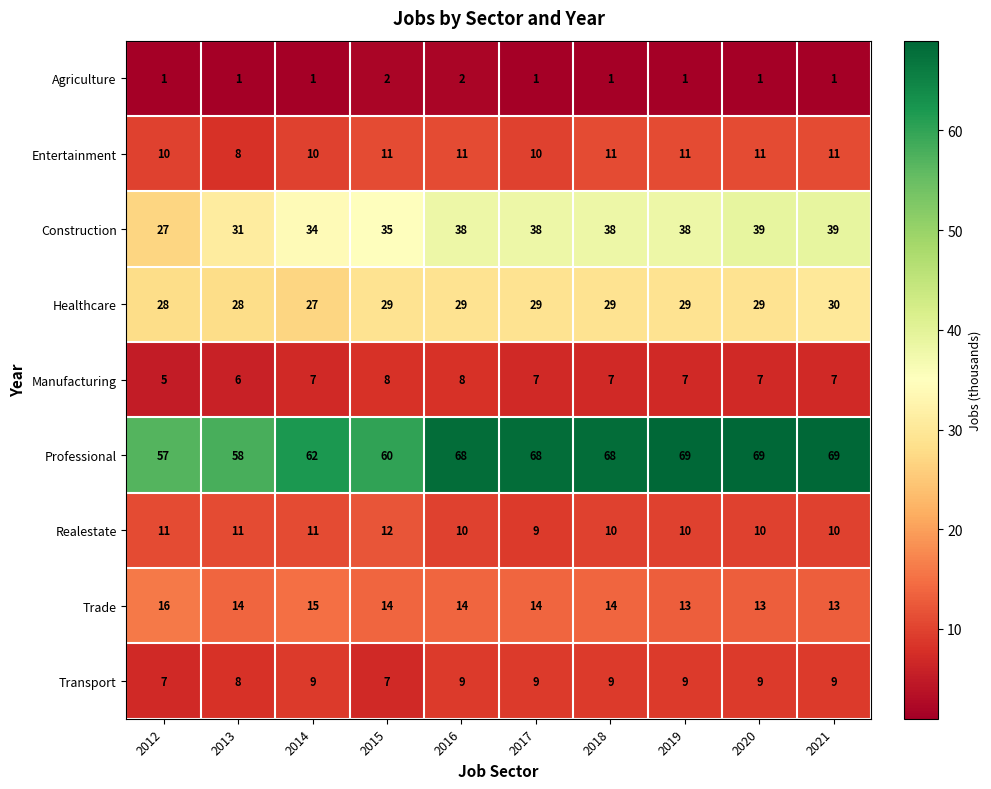

Read the Manufacturing value at 2018.

7